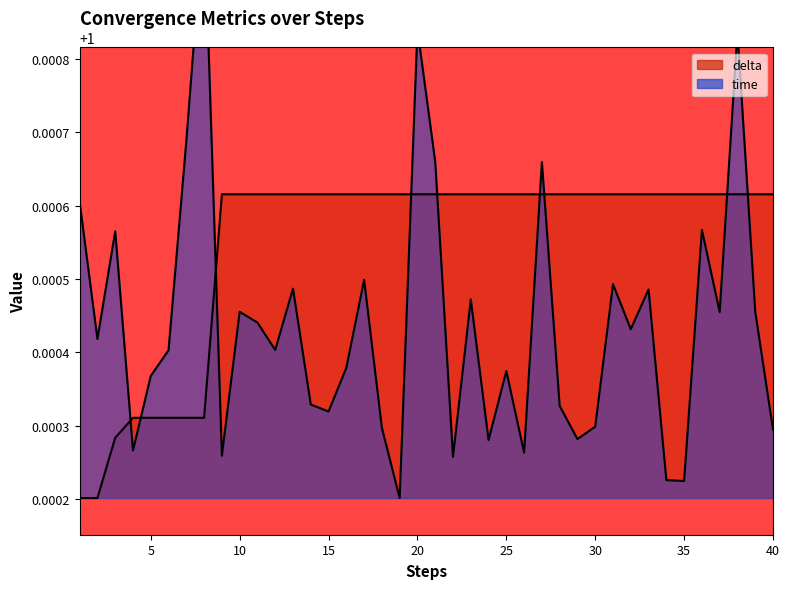

The time series shows 0.2 at 13. True or false?

False